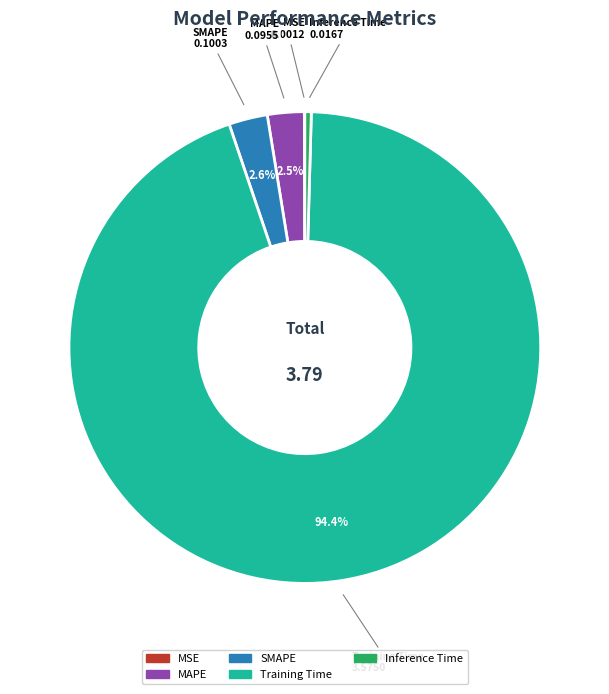

Does SMAPE account for over 50% of the chart?

No